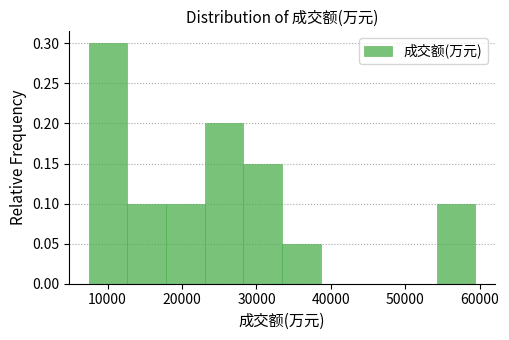

Reading left to right, list every bar in this chart as the range it spans on the x-axis followed by its height. Neither the bar edges nor the heights are printed on the chart, so give them approximately, as read against the axes.

7000 to 13000: 0.30
13000 to 18000: 0.10
18000 to 23000: 0.10
23000 to 28000: 0.20
28000 to 33000: 0.15
33000 to 39000: 0.05
39000 to 44000: 0
44000 to 49000: 0
49000 to 54000: 0
54000 to 59000: 0.10